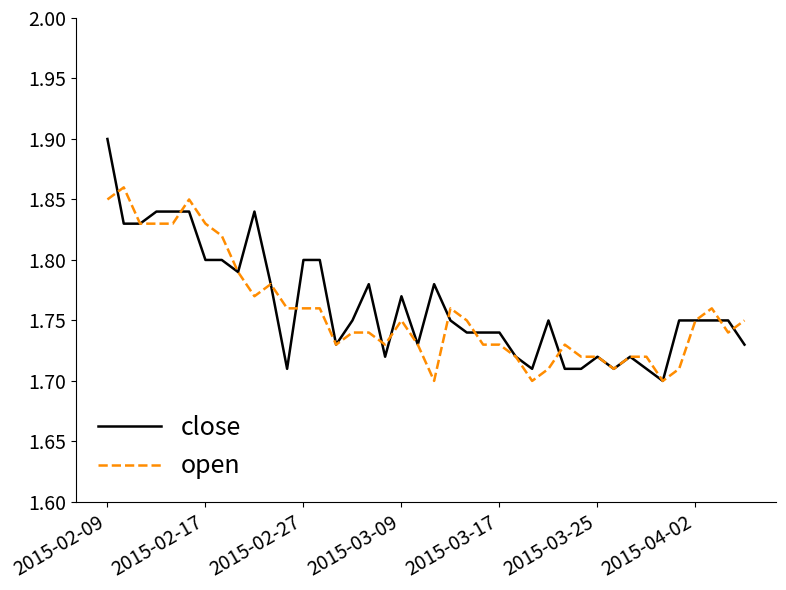

What is the difference between the second highest and minimum values in the close series?

0.1